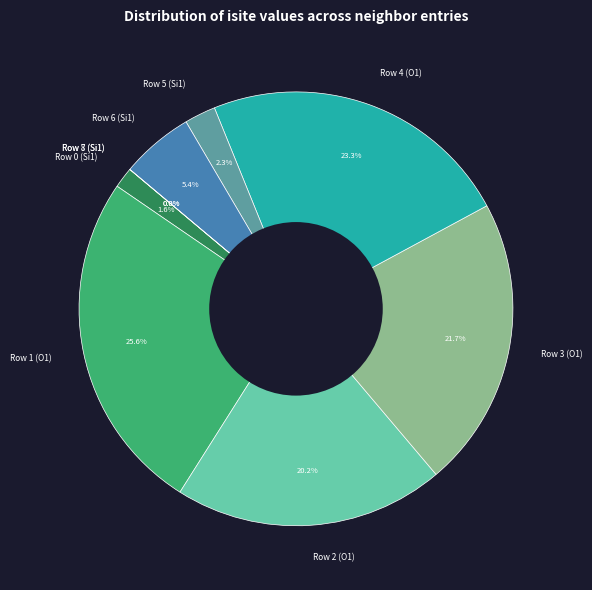

Is there a majority slice in this chart?

No